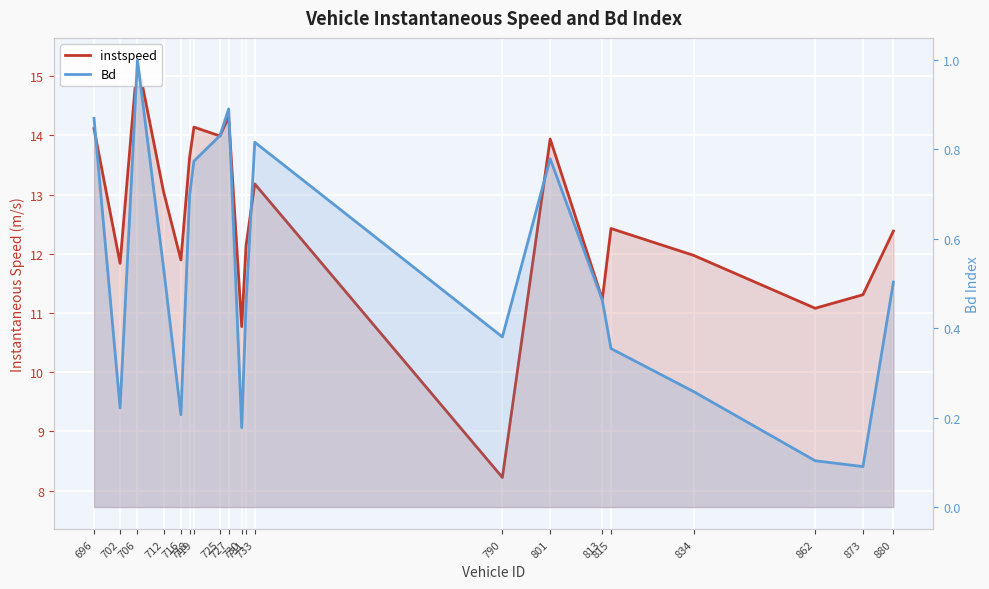

True or false: Bd has a value of 0.3 at 813.

False